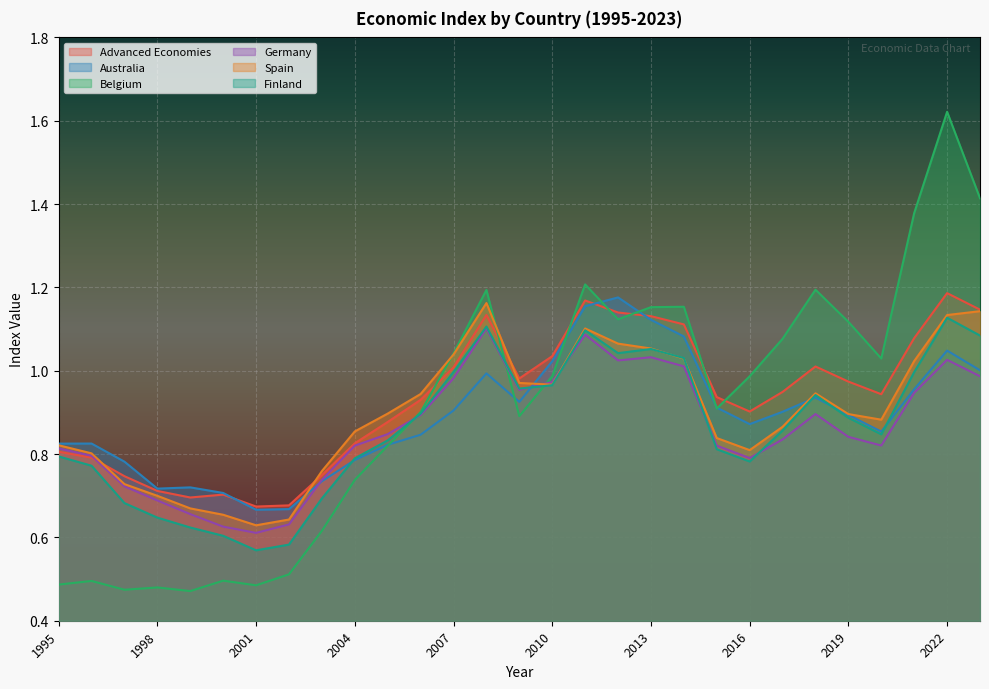

What are all the series names shown in the legend?

Advanced Economies, Australia, Belgium, Germany, Spain, Finland